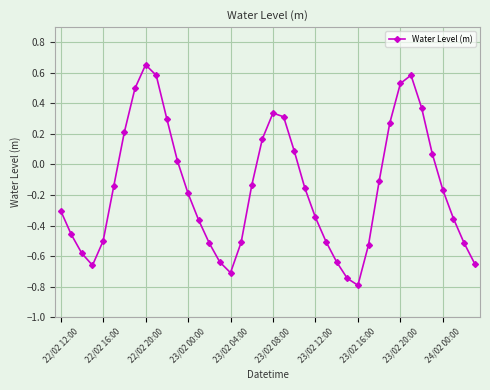

True or false: there are more than 1 points higher than both neighbors.

True